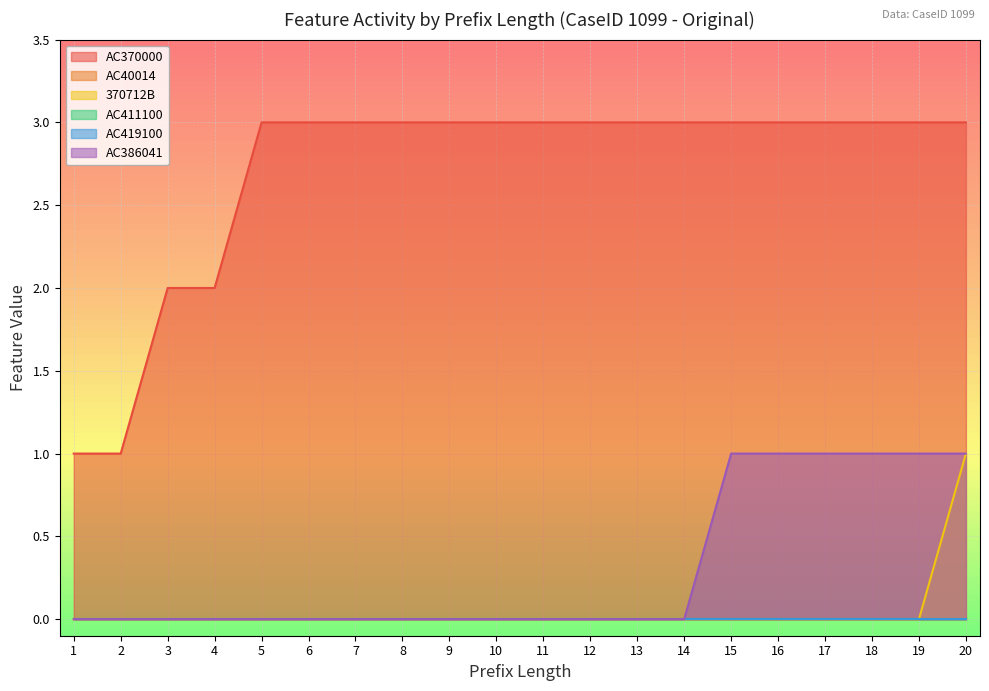

At which category is the sum across all series the highest?

20